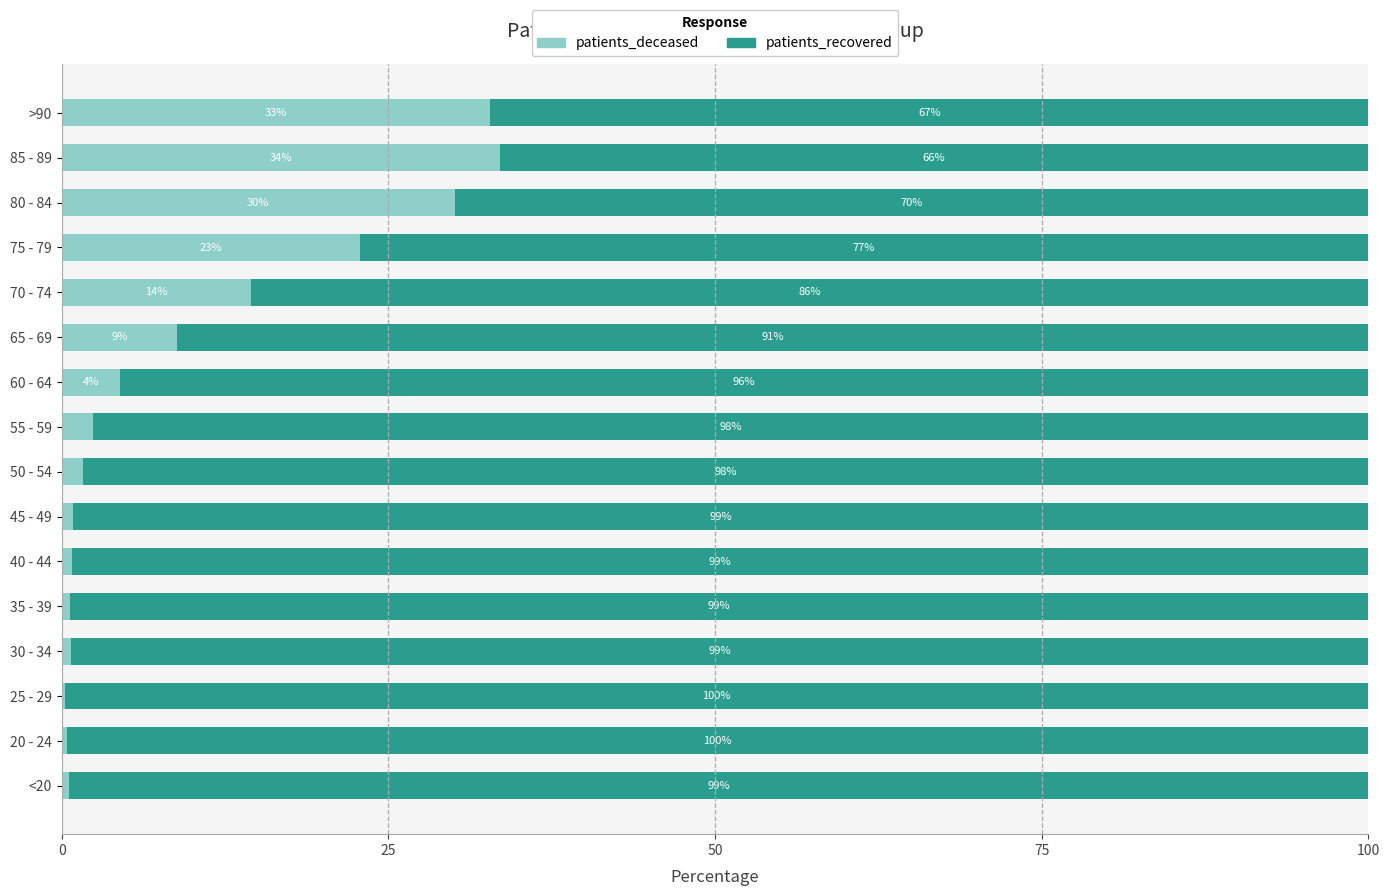

The value of patients_deceased at 70 - 74 is 7.6. True or false?

False